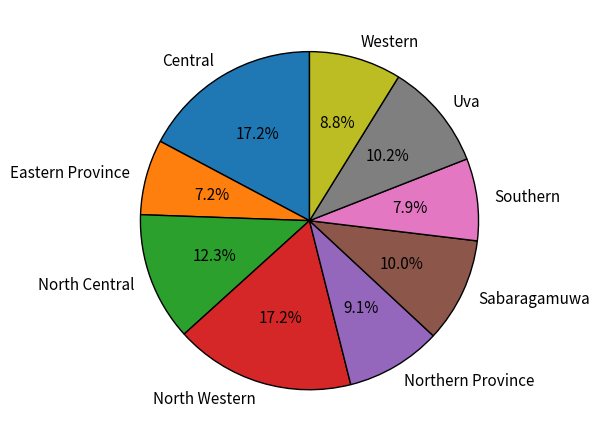

Approximately how many times larger is the value at Southern compared to Western?

0.9